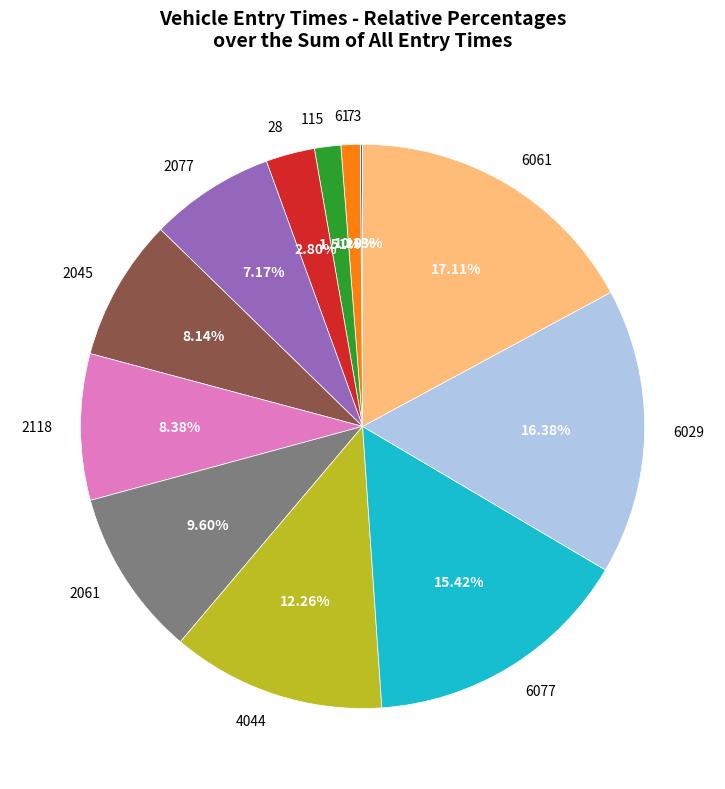

Between 61 and 2118, which is larger?

2118